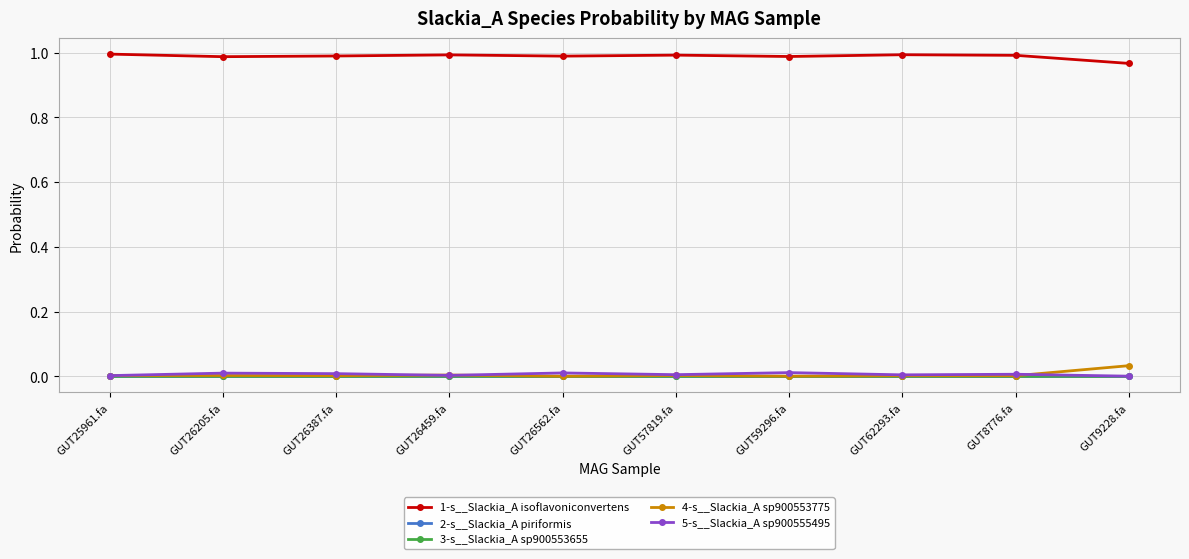

What is the label of the 7th point from the right?

GUT26459.fa